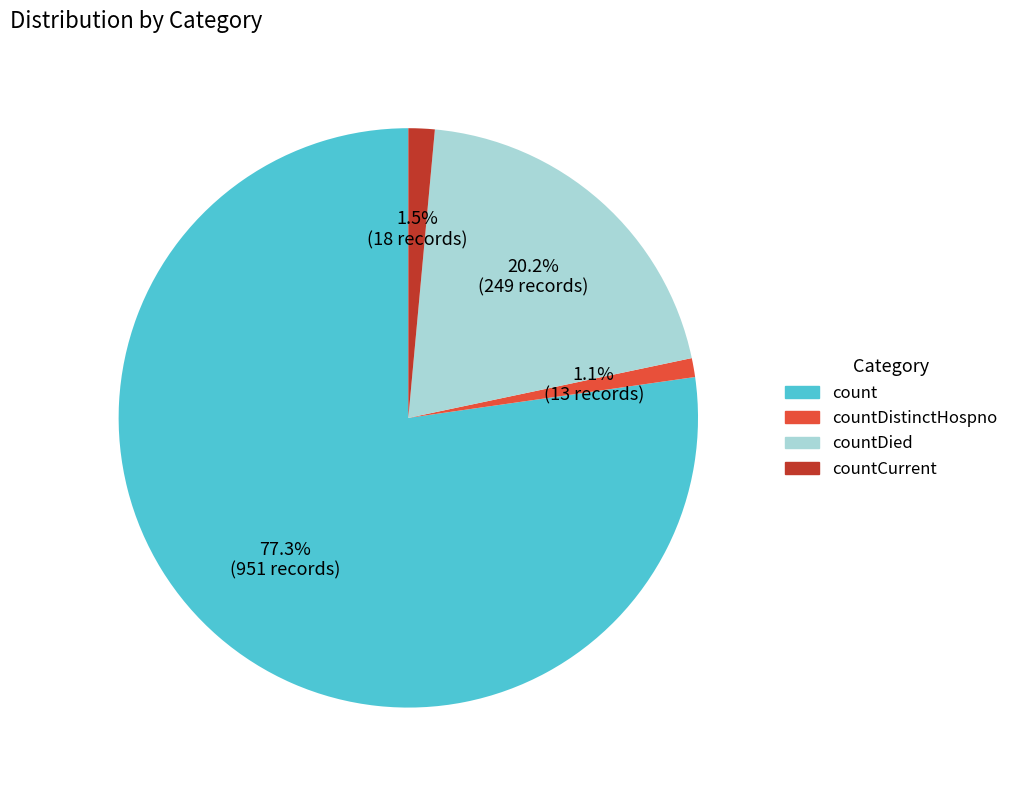

Which has a higher value, count or countDied?

count